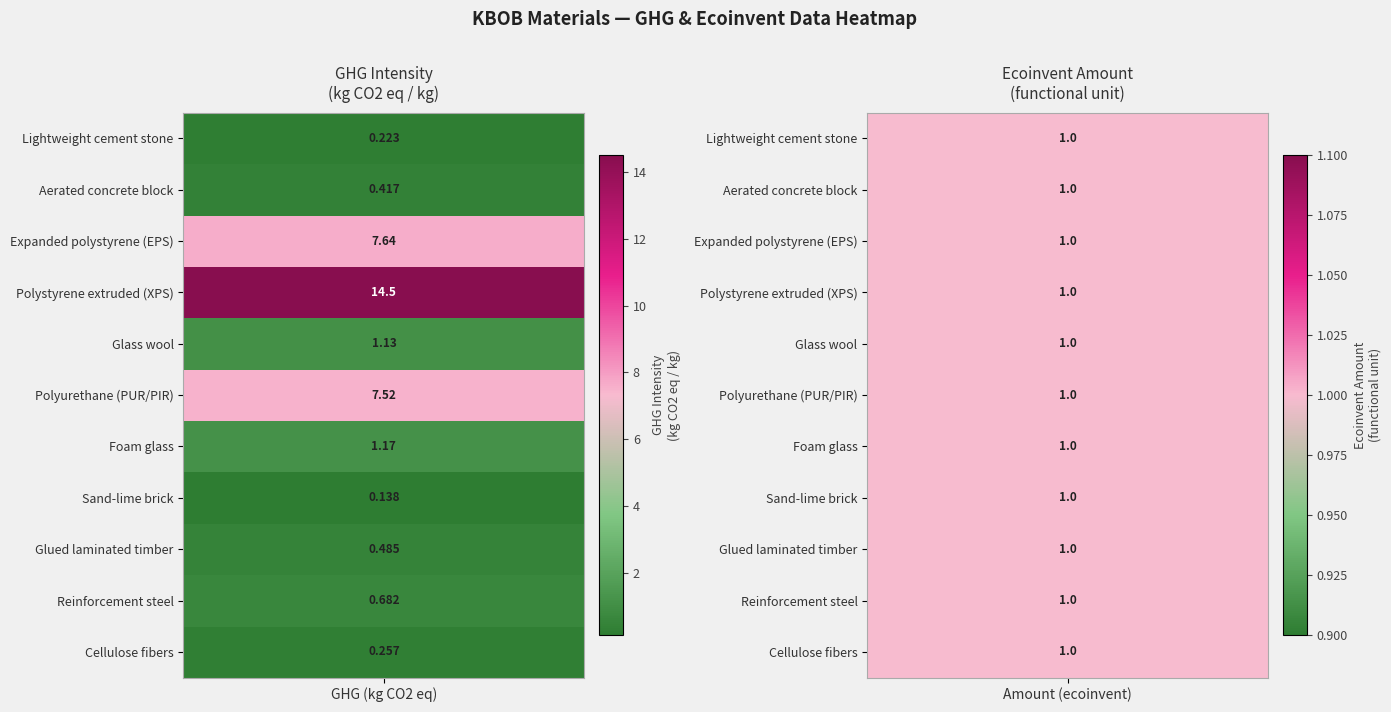

What is the maximum value shown in the chart?

14.5